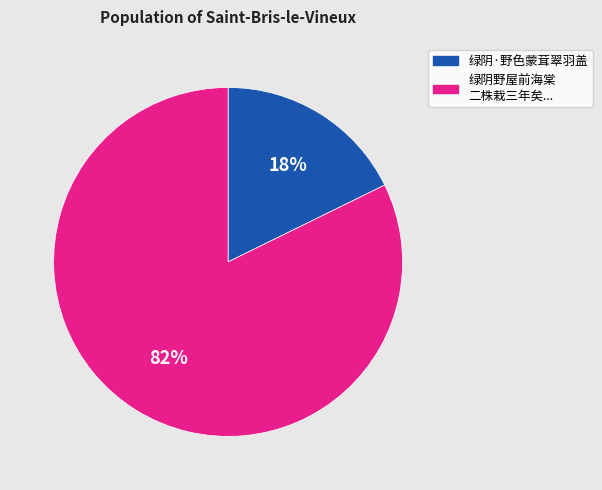

Is there a majority slice in this chart?

Yes